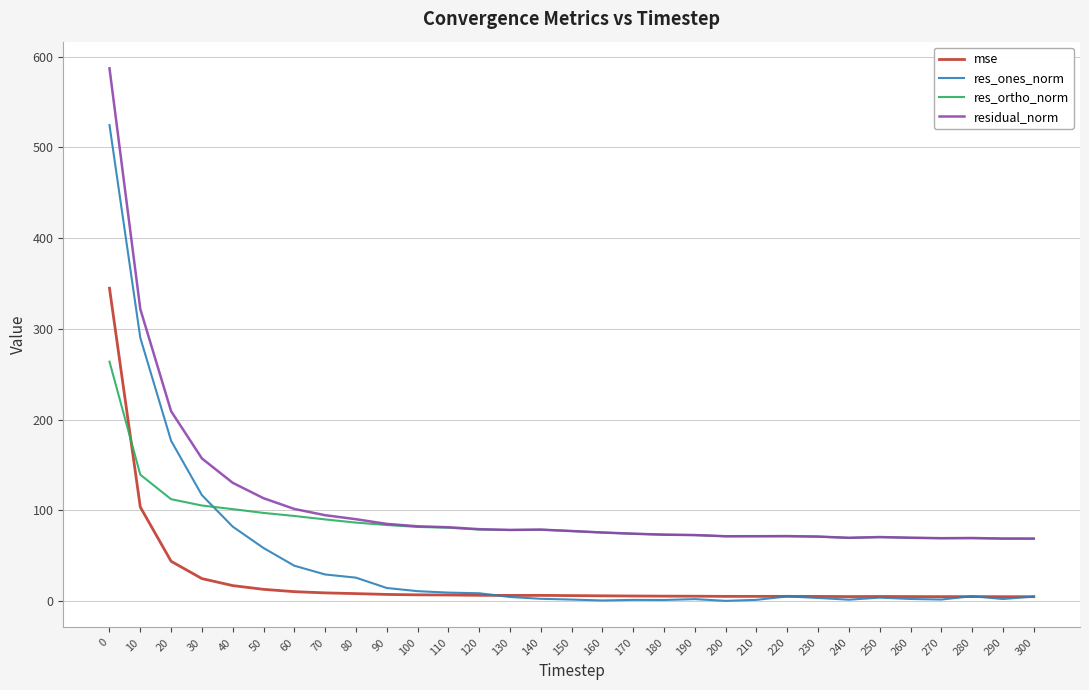

Is the value of mse at 50 greater than the value of residual_norm at 240?

No